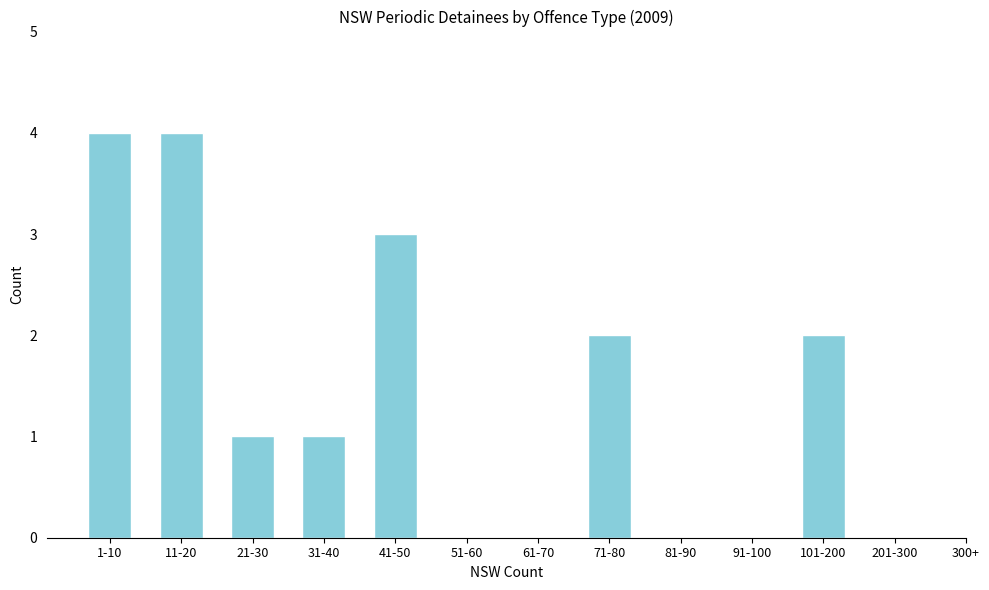

Reading left to right, list all the values displayed in this chart.

1-10=4	11-20=4	21-30=1	31-40=1	41-50=3	51-60=0	61-70=0	71-80=2	81-90=0	91-100=0	101-200=2	201-300=0